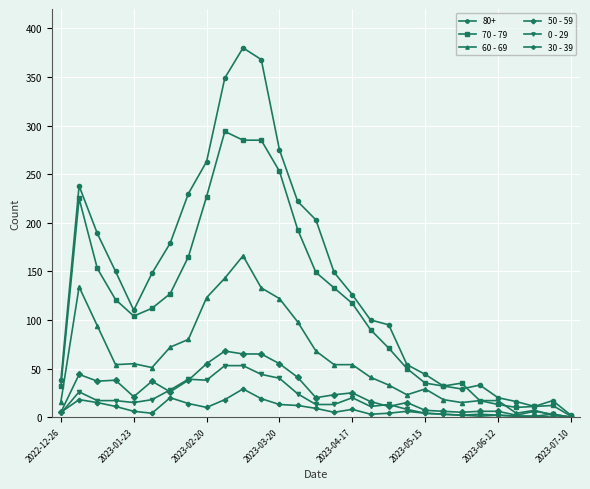

Which series has the largest range (max minus min)?

80+